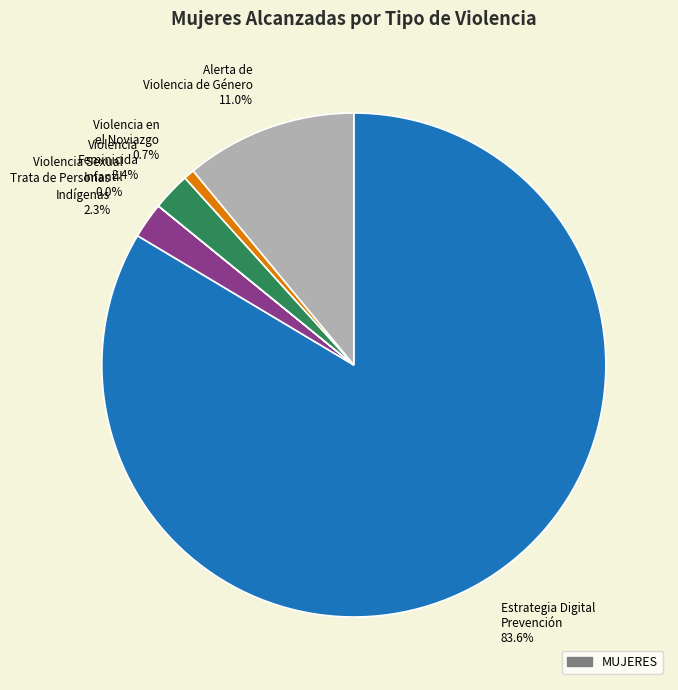

What portion of the pie excludes Alerta de Violencia de Género 11.0%?

89.0%